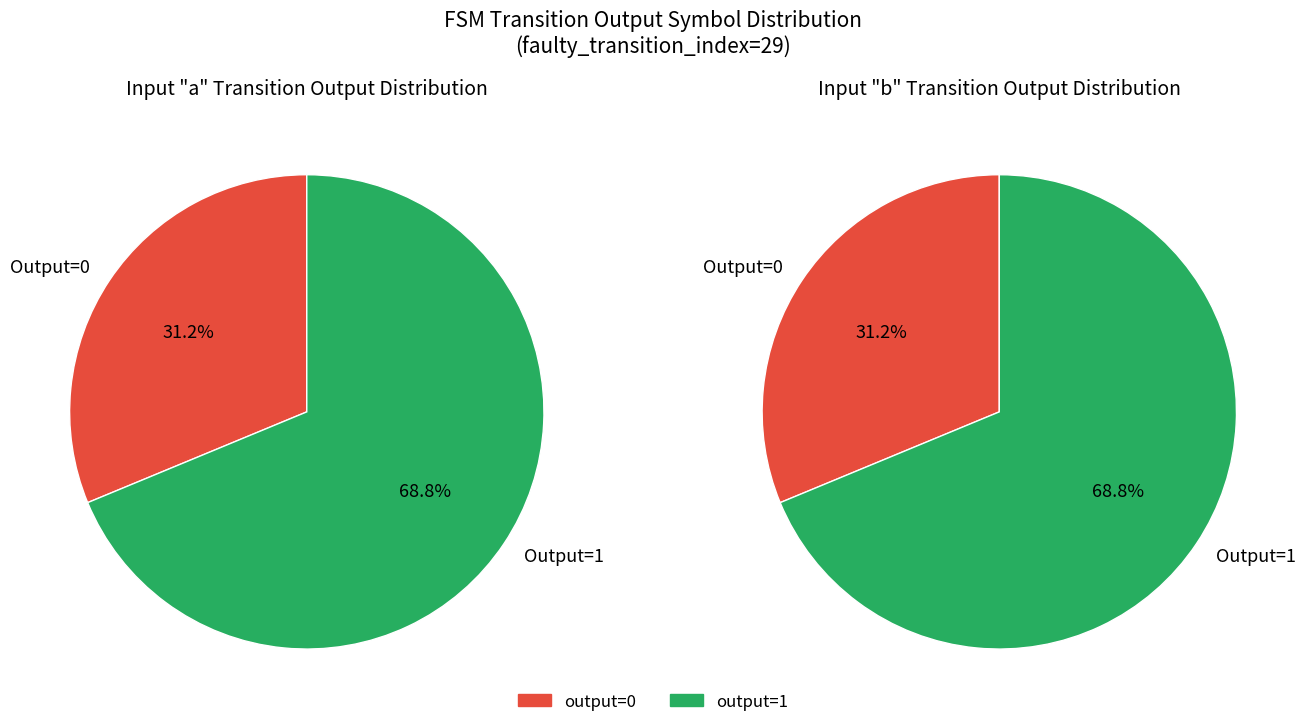

Is the sum of 30 and 8 greater than half?

No